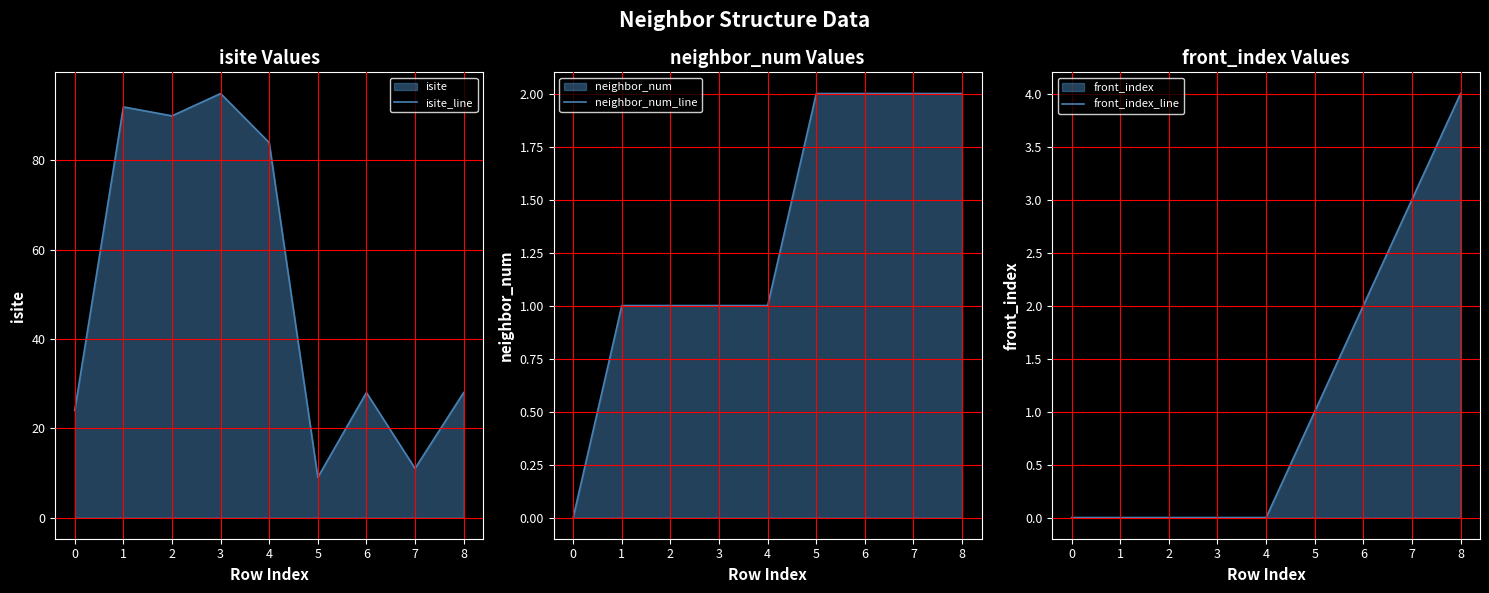

What is the value of the neighbor_num_line point at the 4th from the left?

1